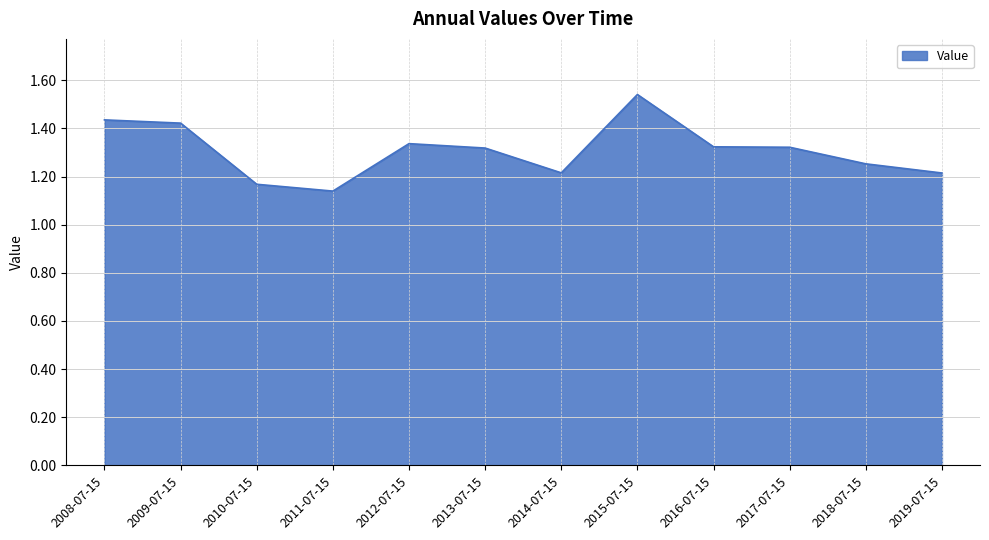

At which category does the chart reach its peak across all series?

2015-07-15